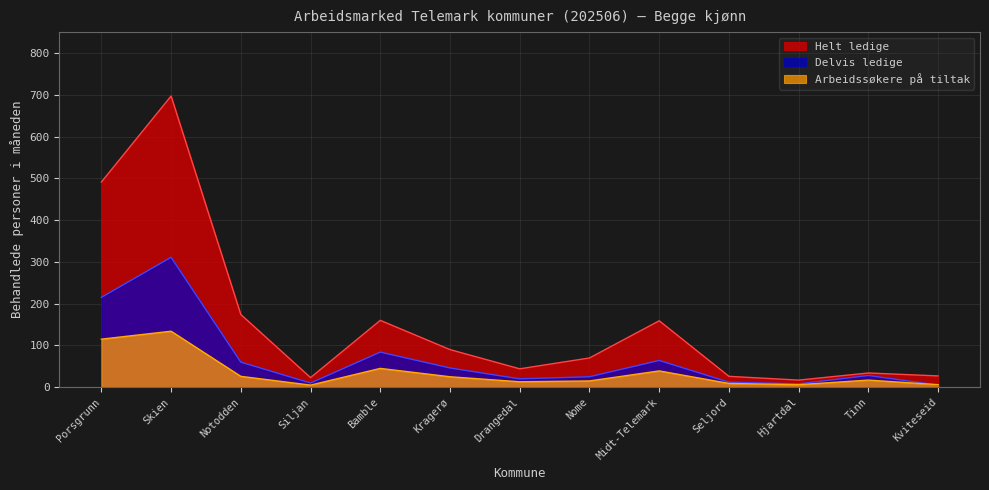

How many data points in Helt ledige are above 70?

6